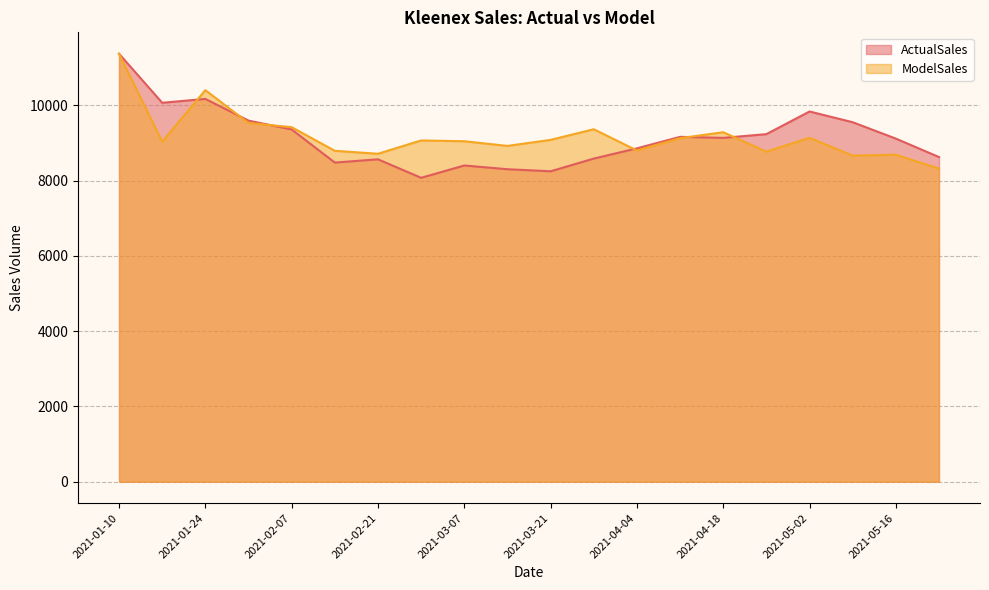

After their last crossing, which series has the higher values: ModelSales or ActualSales?

ActualSales